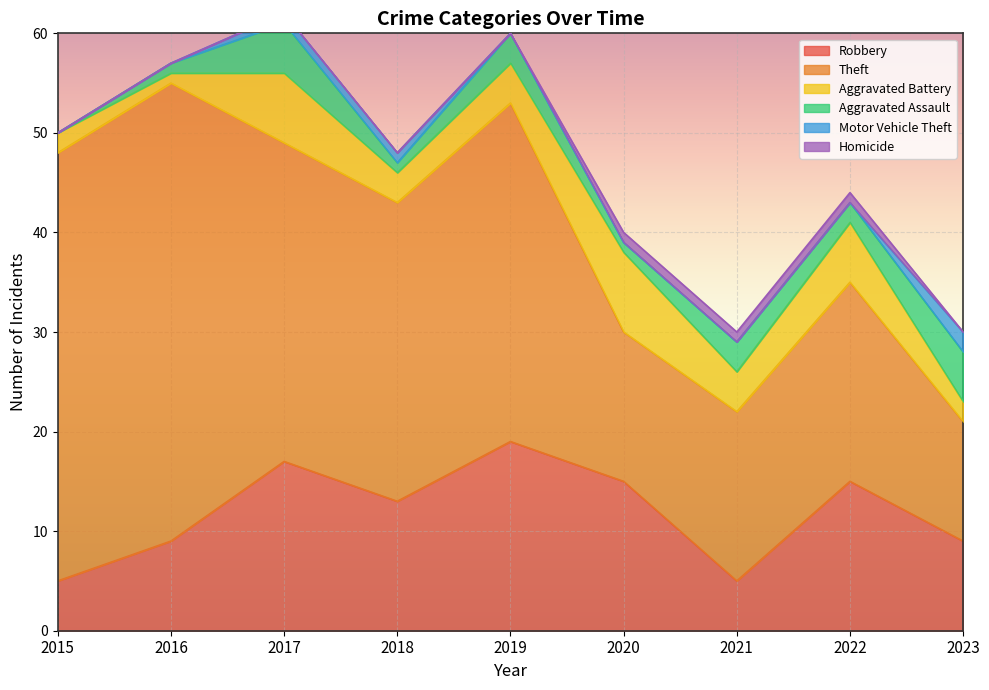

What value does the Aggravated Assault series have at 2018?

1